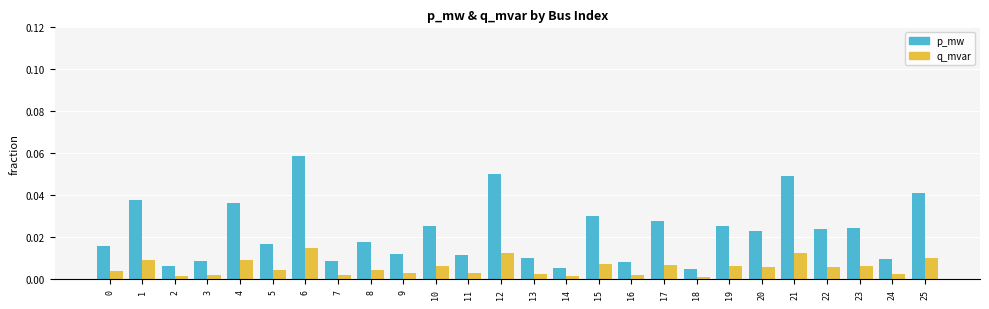

At 22, list the series in order from largest to smallest.

p_mw, q_mvar